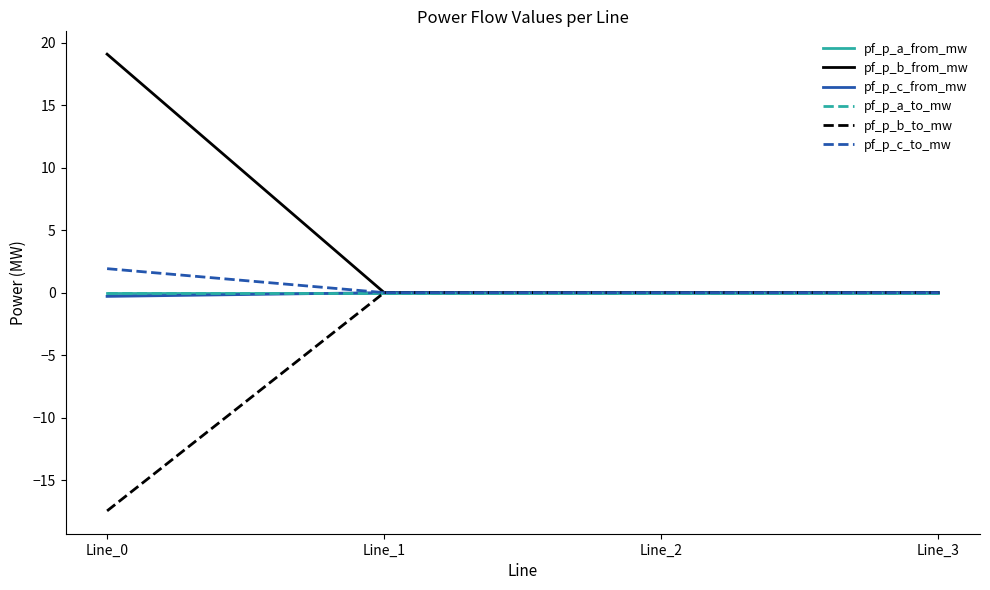

Does the chart display data point markers on the line(s)?

No